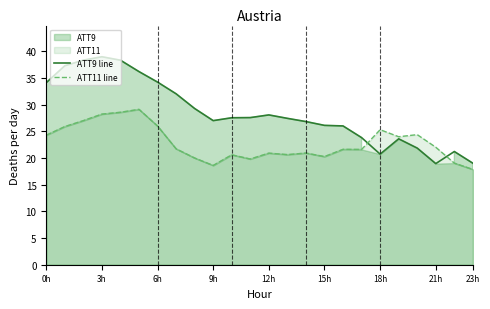

What is the average value of the ATT11 line series?

22.8